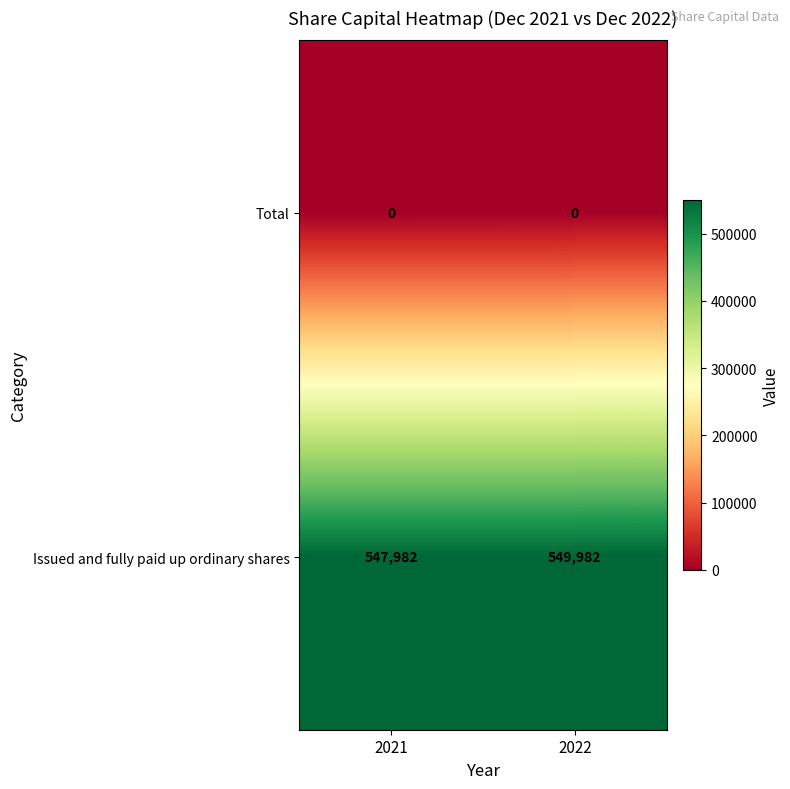

List the series in order of their peak value, highest first.

Issued and fully paid up ordinary shares, Total